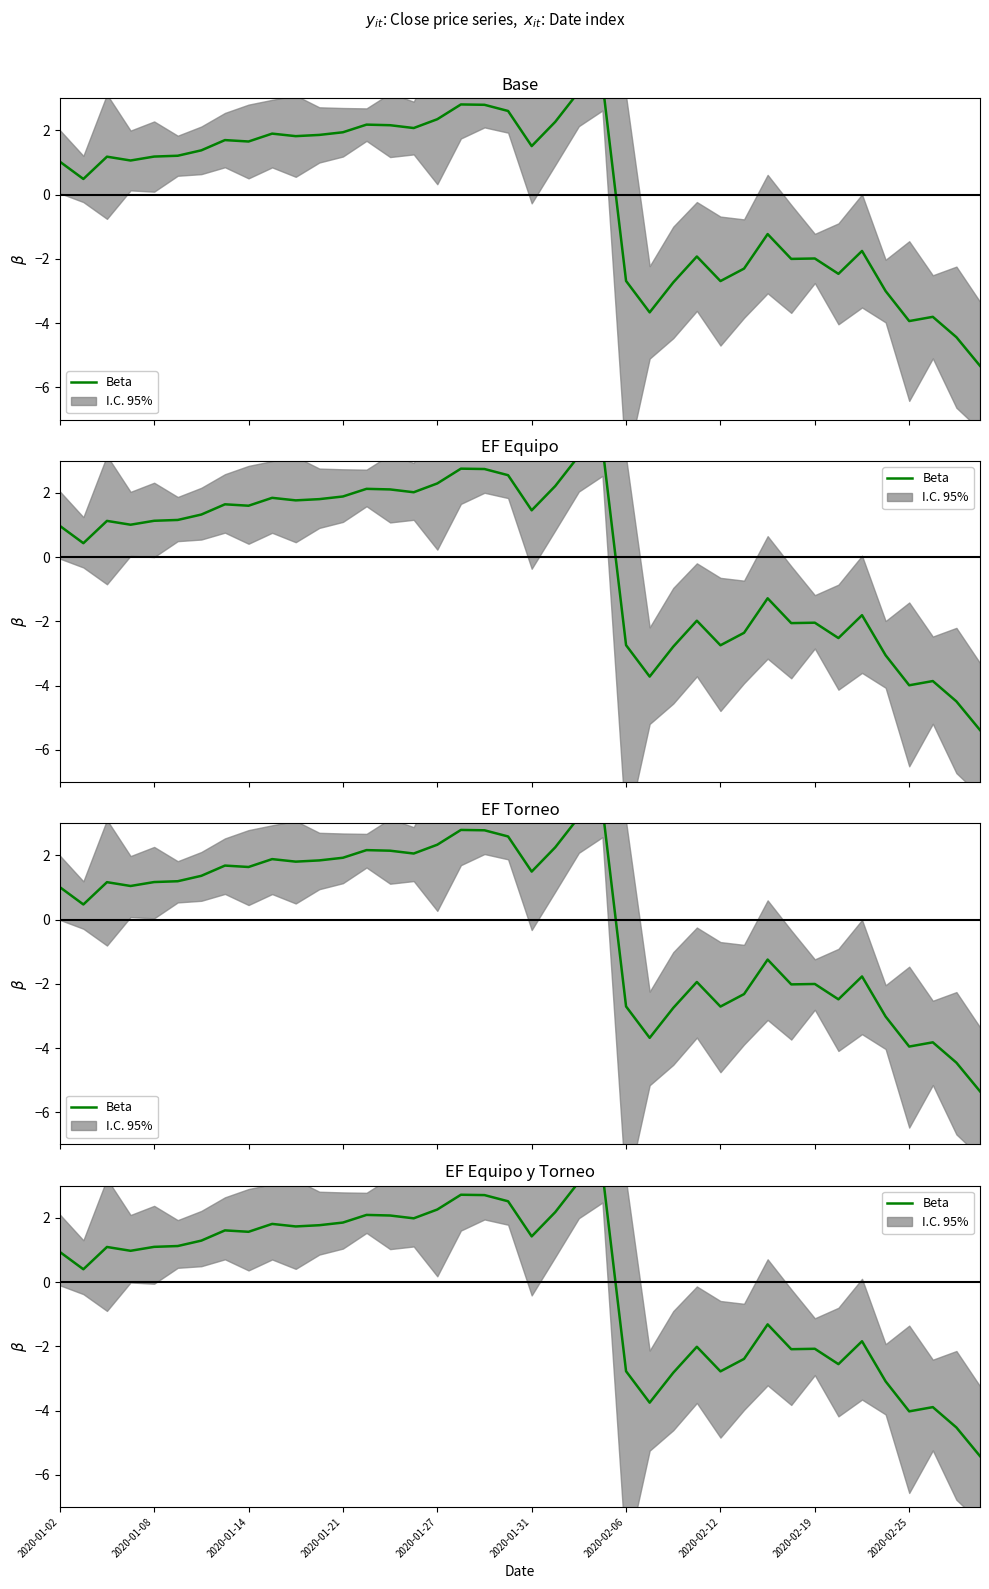

What is the difference between the values at 19 and 14?

0.4